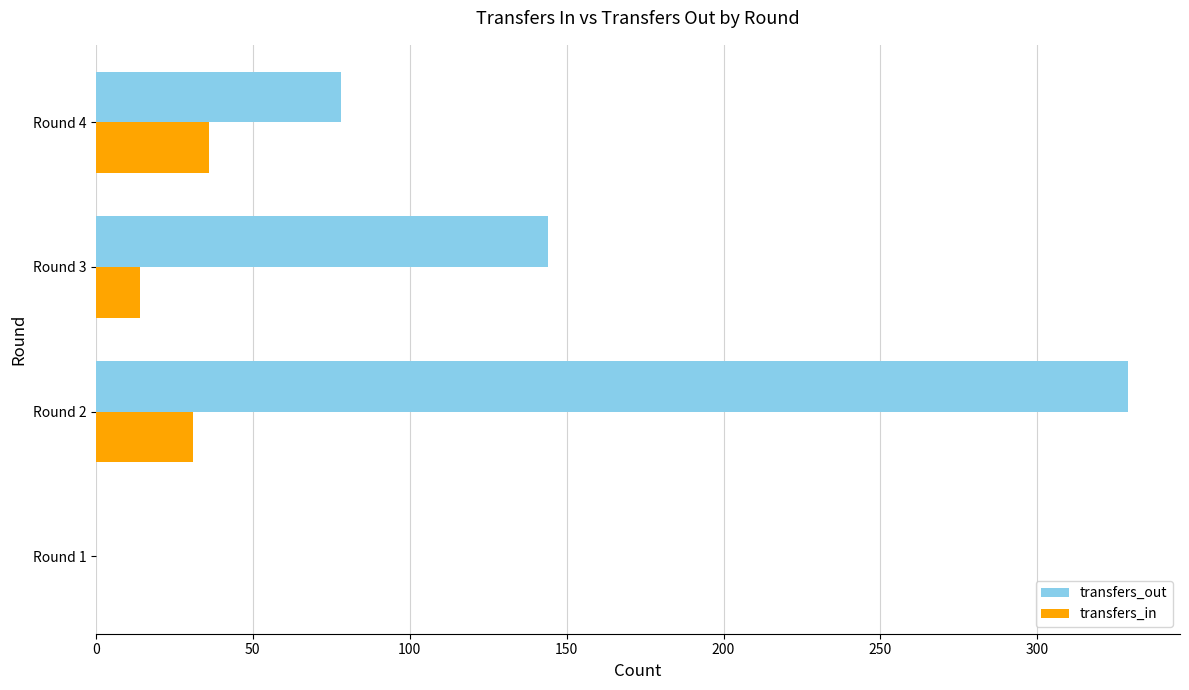

The value of transfers_in at Round 2 is 43. True or false?

False